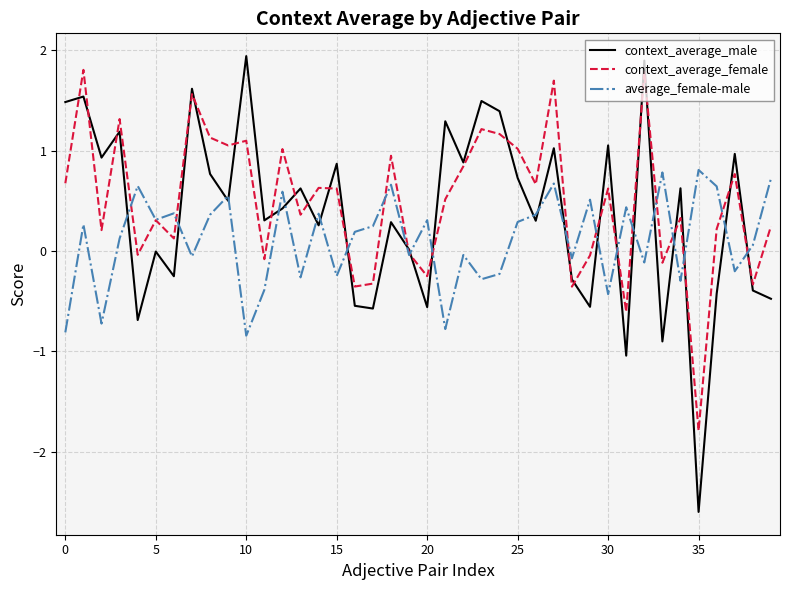

What is the difference between the second highest and minimum values in the context_average_female series?

3.6